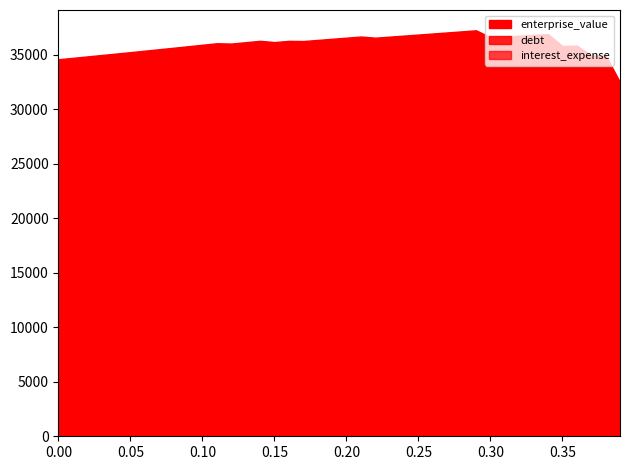

Which category has the highest value in the interest_expense series?

0.39